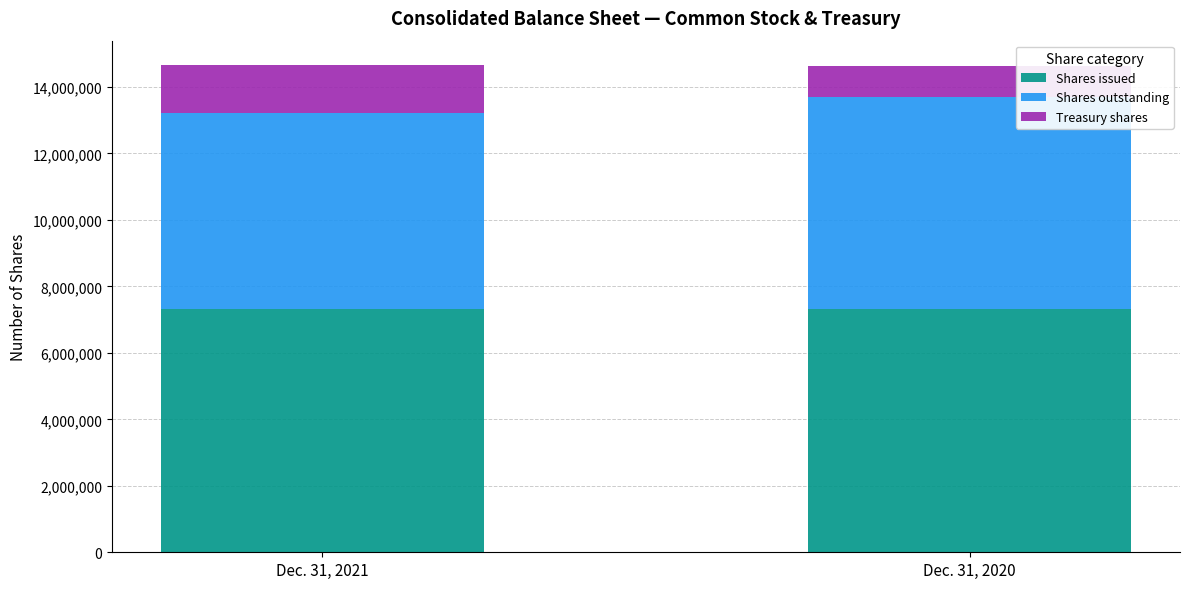

How many Dec. 31, 2021 values are between 1441811 and 7330548?

3